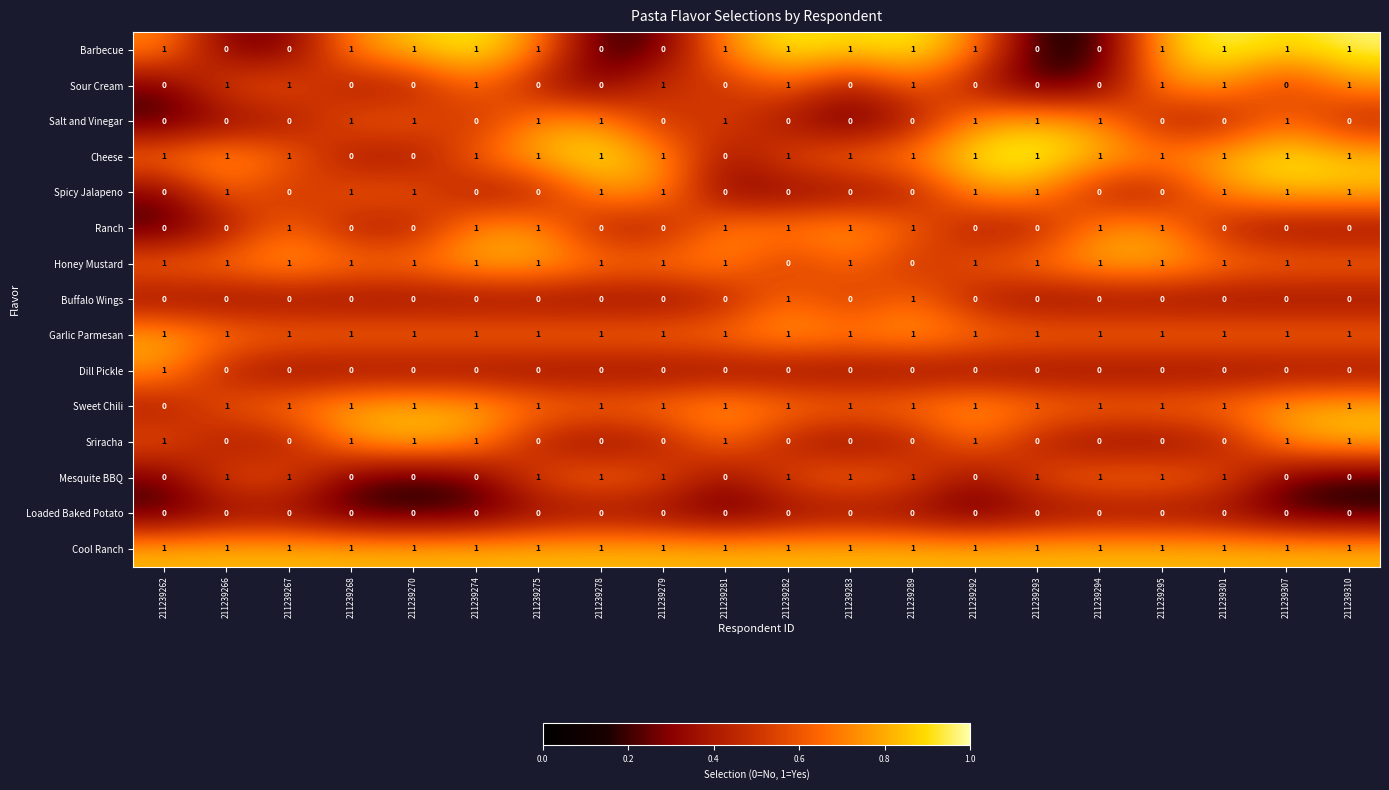

What is the sum of all Sweet Chili values?

19